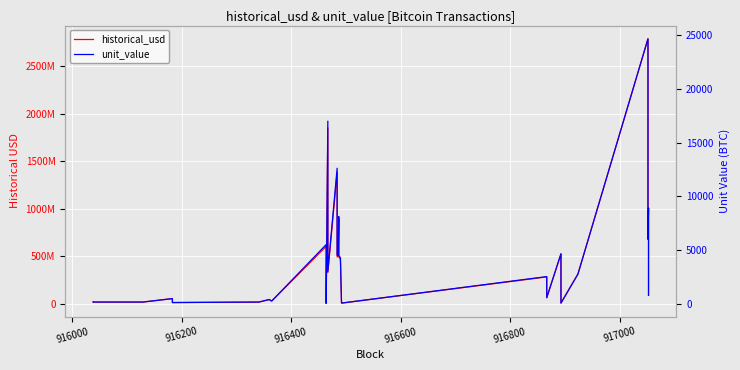

Reading left to right, list all the values displayed in this chart.

historical_usd: 17705211.0	16471553.5	16435766.2	16435766.2	52814183.4	11315203.9	16379431.6	42175137.4	42175137.4	27380500.0	27380500.0	29760138.2	29760138.2	602822000.0	3032626.4	1849191995.1	326328000.0	1379908575.6	492462000.0	495494341.3	888523468.9	493056000.0	466843894.9	6854187.5	6854187.5	6854187.5	6854187.5	6876125.0	6876125.0	6874875.0	6874875.0	281037899.9	61761109.8	521716996.3	5609850.0	311128077.4	2787046064.4	677808000.0	1004186666.7	87945619.2
unit_value: 156.6	145.7	146.4	146.4	467.2	100.1	147.0	384.5	384.5	250.0	250.0	272.0	272.0	5500.0	27.7	17000.0	3000.0	12609.3	4500.0	4530.1	8109.3	4500.0	4260.8	62.5	62.5	62.5	62.5	62.5	62.5	62.5	62.5	2518.0	553.4	4650.0	50.0	2750.0	24671.1	6000.0	8888.9	778.5